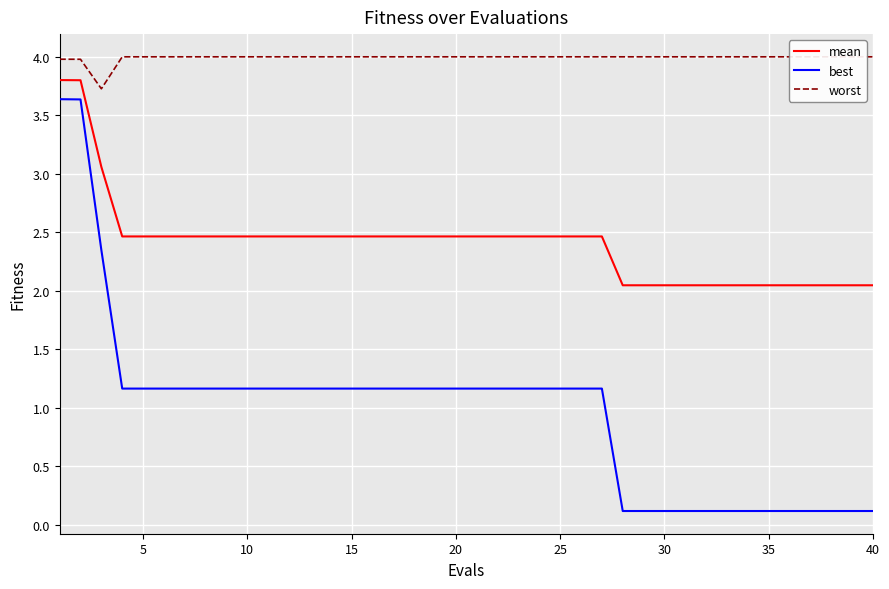

True or false: worst and best intersect in this chart.

False